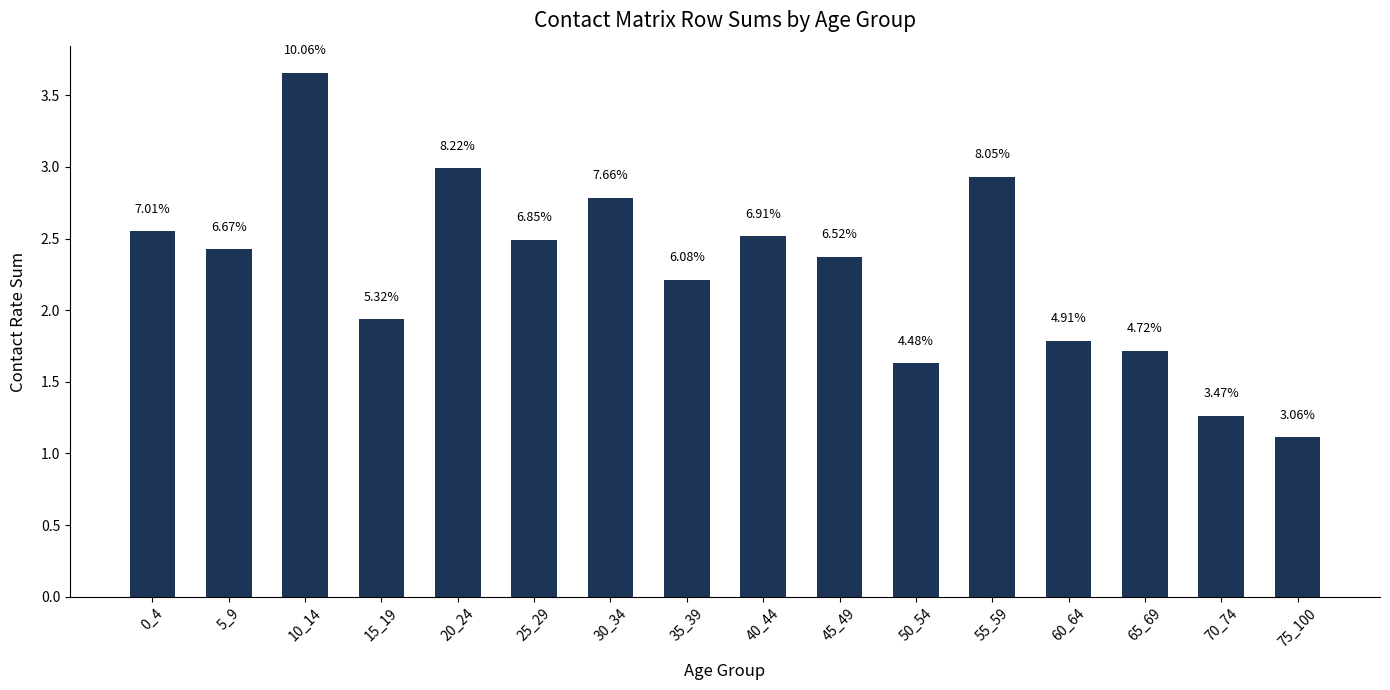

Approximately how many times larger is the value at 10_14 compared to 5_9?

1.5